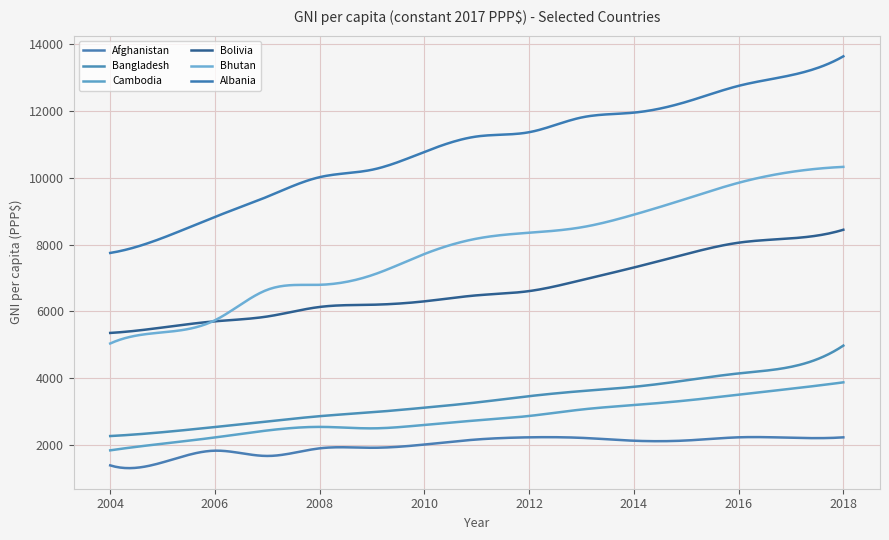

Which series has the largest total across all categories?

Albania